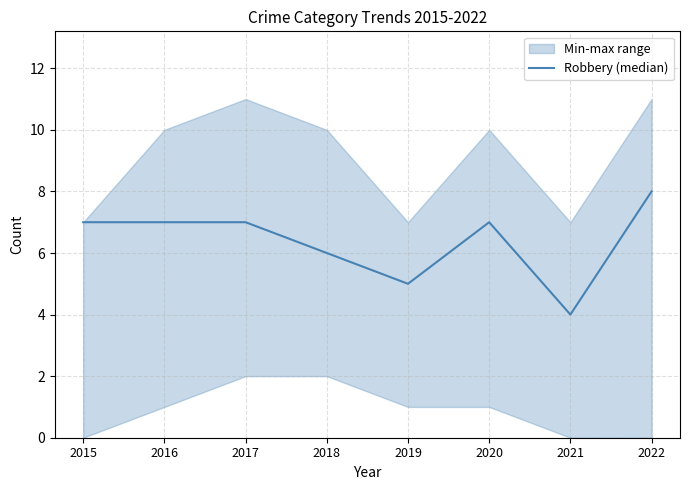

How many interior local valleys (lower than both neighbors) does the data have?

2